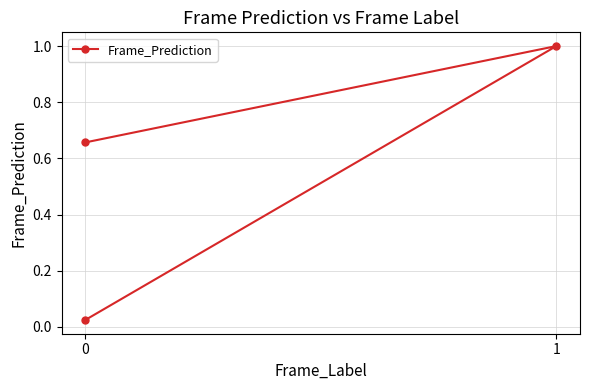

True or false: the data shows 1.0 at 1.

True